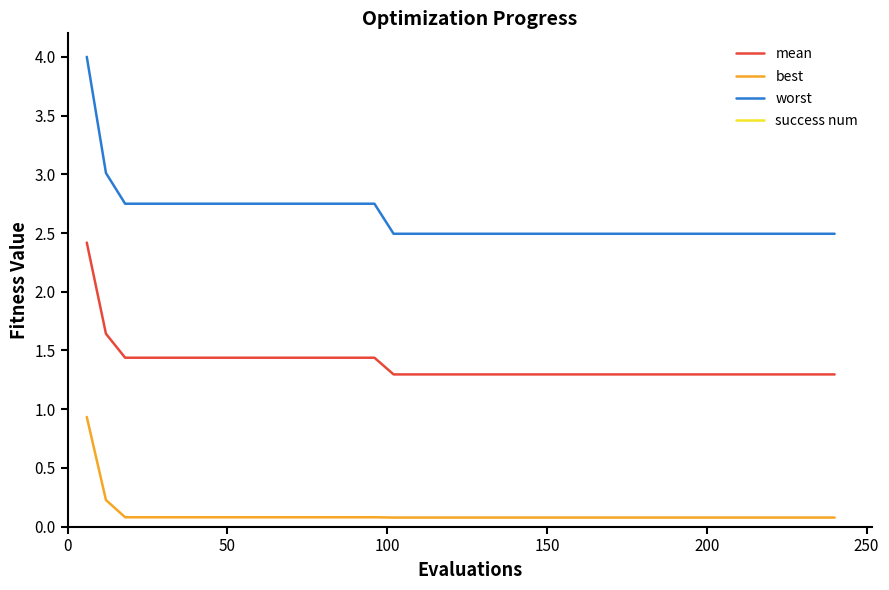

How many distinct data groups are displayed?

4